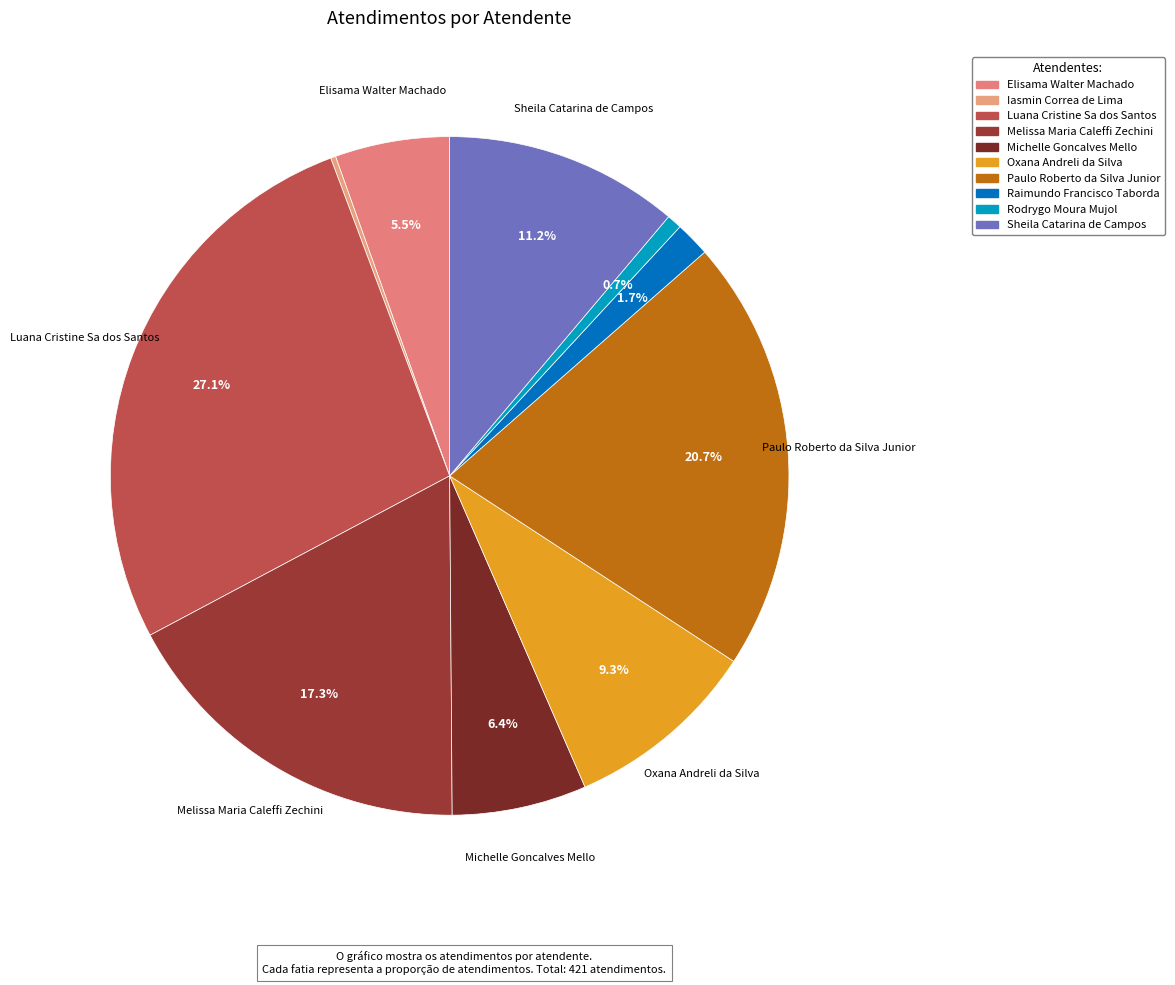

To the nearest percent, what is the difference between the largest and smallest slice percentages?

27%